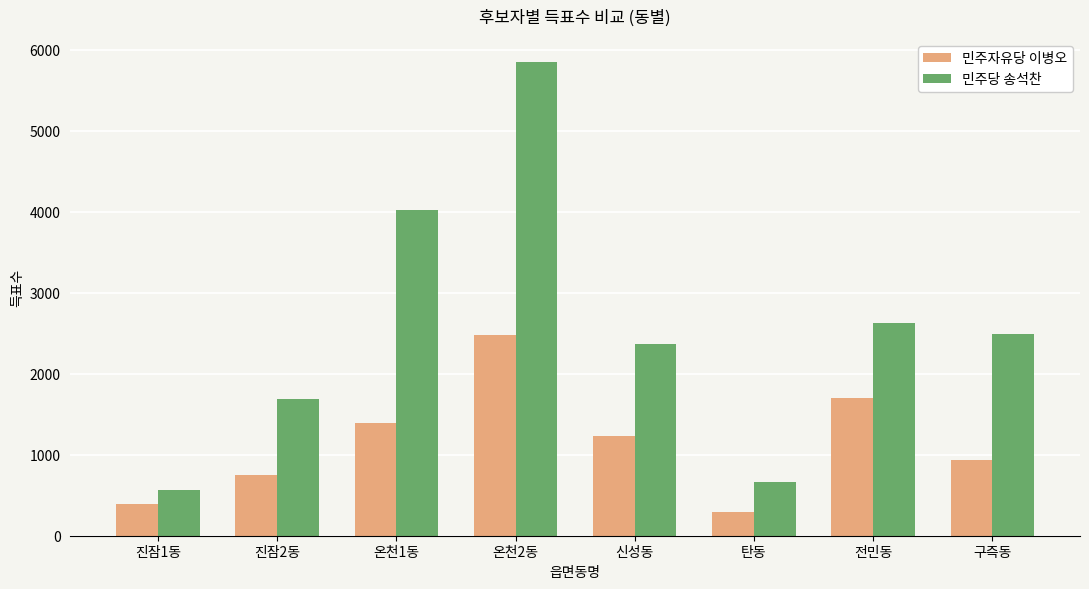

Which series has the largest range (max minus min)?

민주당 송석찬